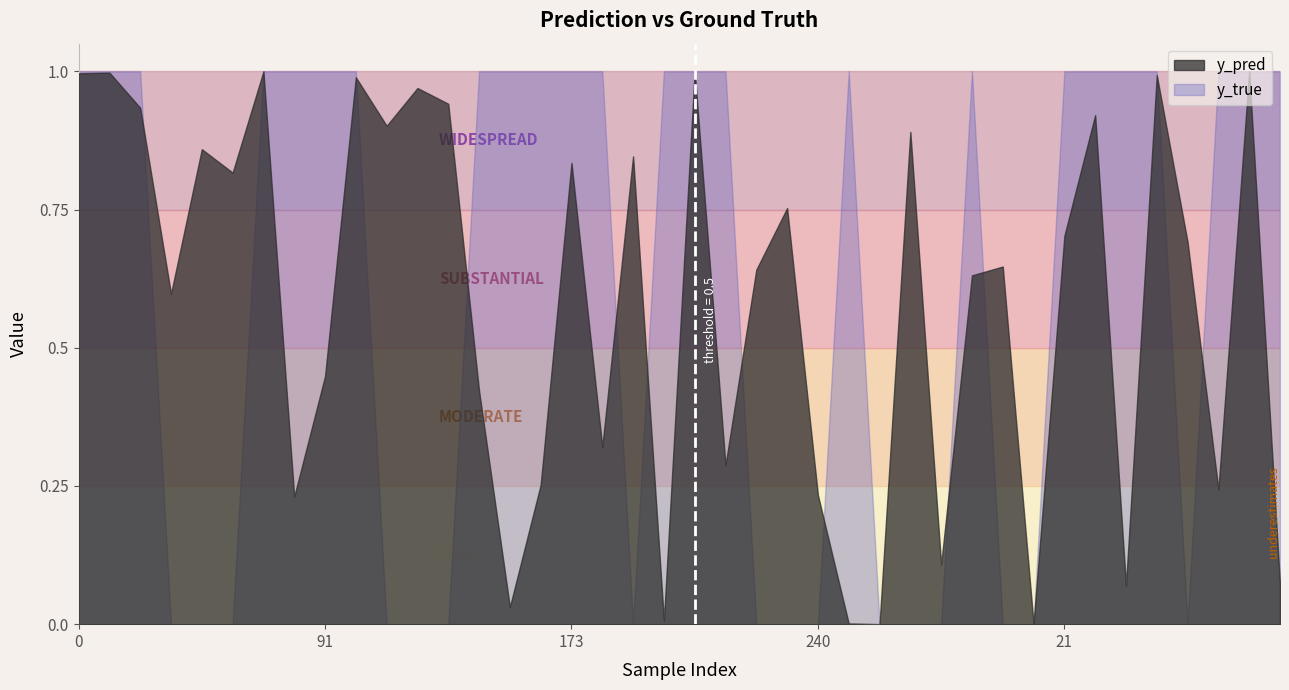

What position from the right is 119?

30